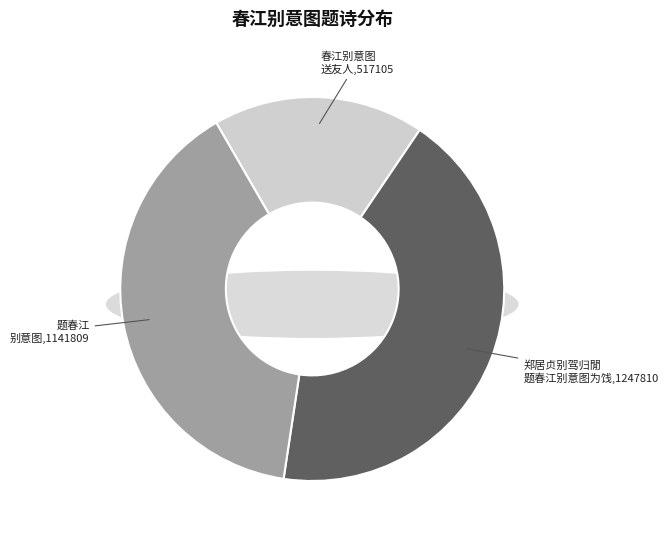

How many slices are in this pie chart?

3